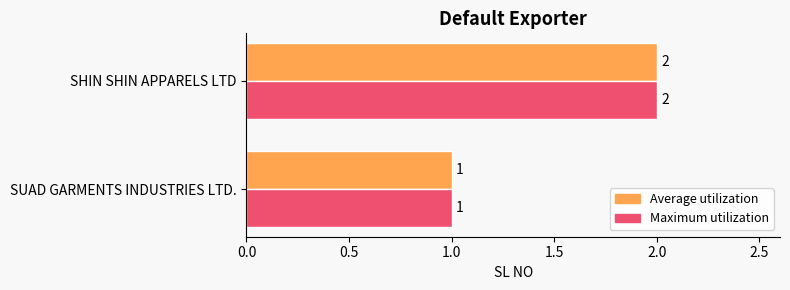

Which label corresponds to the largest value in the chart?

SHIN SHIN APPARELS LTD